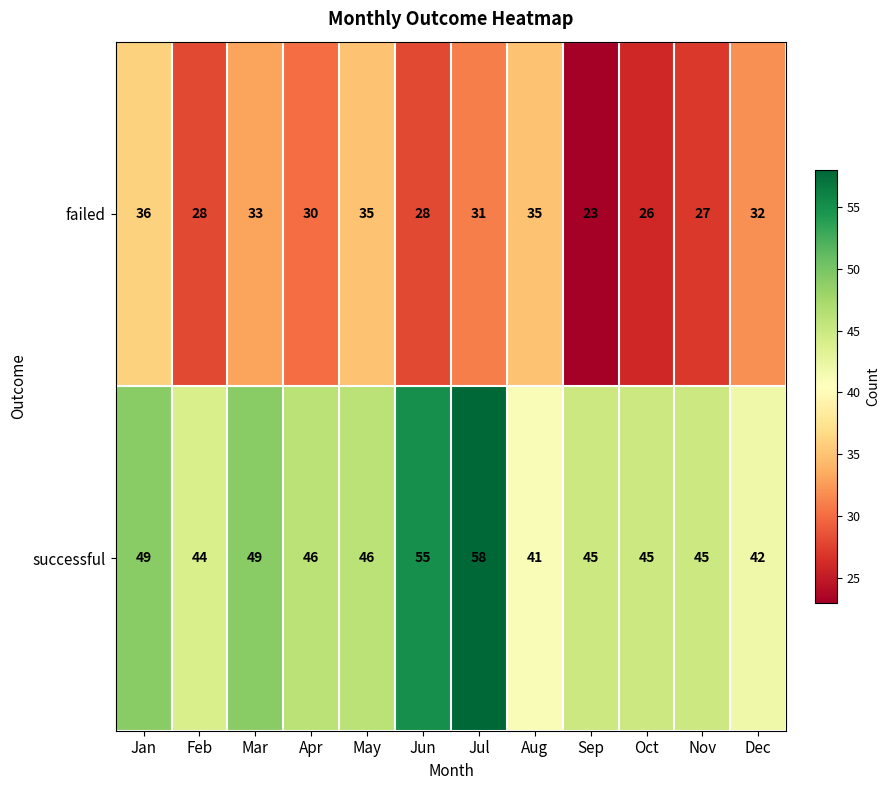

What is the lowest value of the successful series?

41